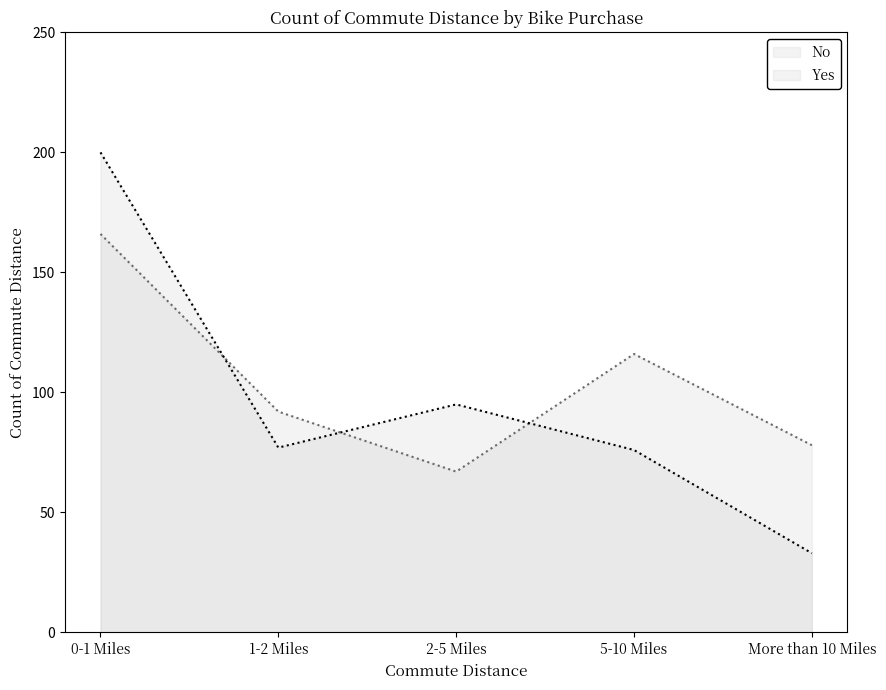

How many lines are shown in the chart?

2